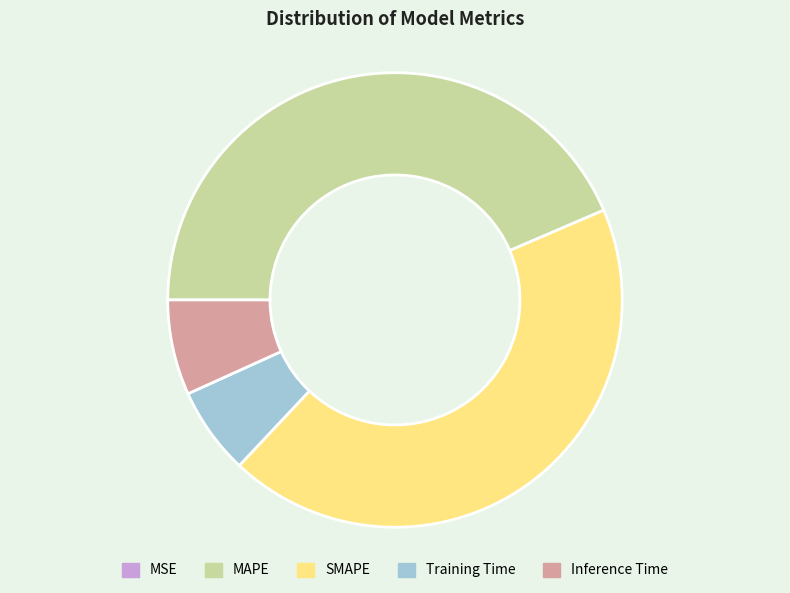

Is the sum of Inference Time and Training Time greater than half?

No